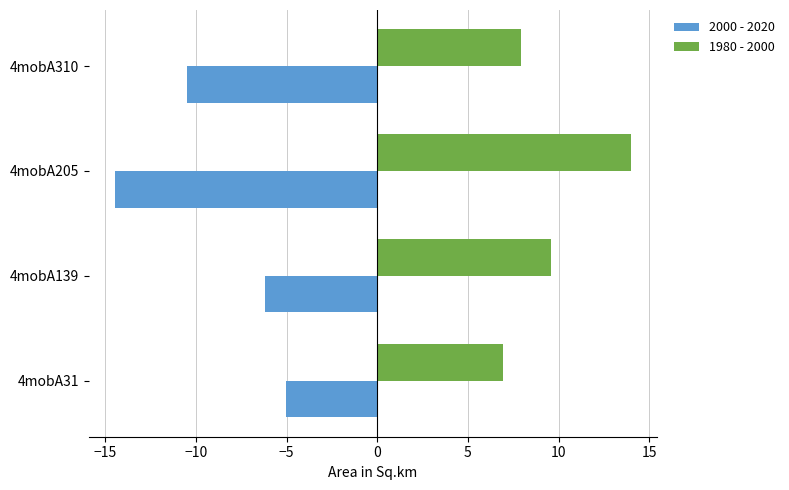

At which label does 2000 - 2020 reach its minimum?

4mobA205